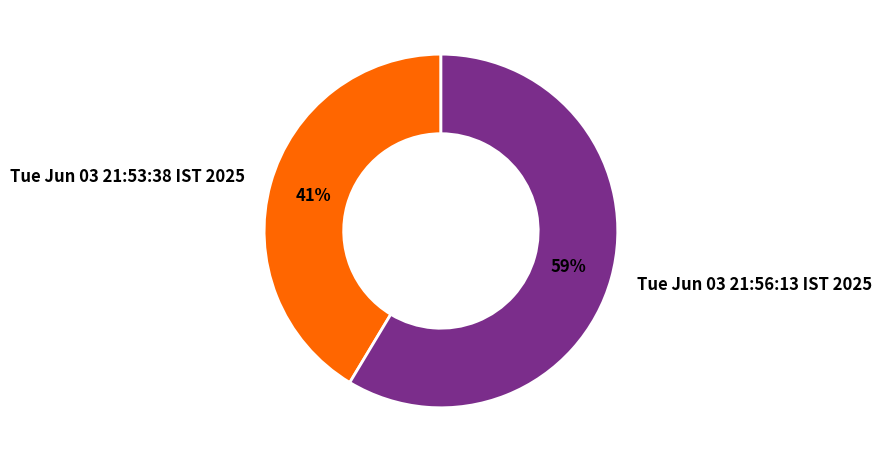

Combined, do Tue Jun 03 21:53:38 IST 2025 and Tue Jun 03 21:56:13 IST 2025 account for over 50%?

Yes